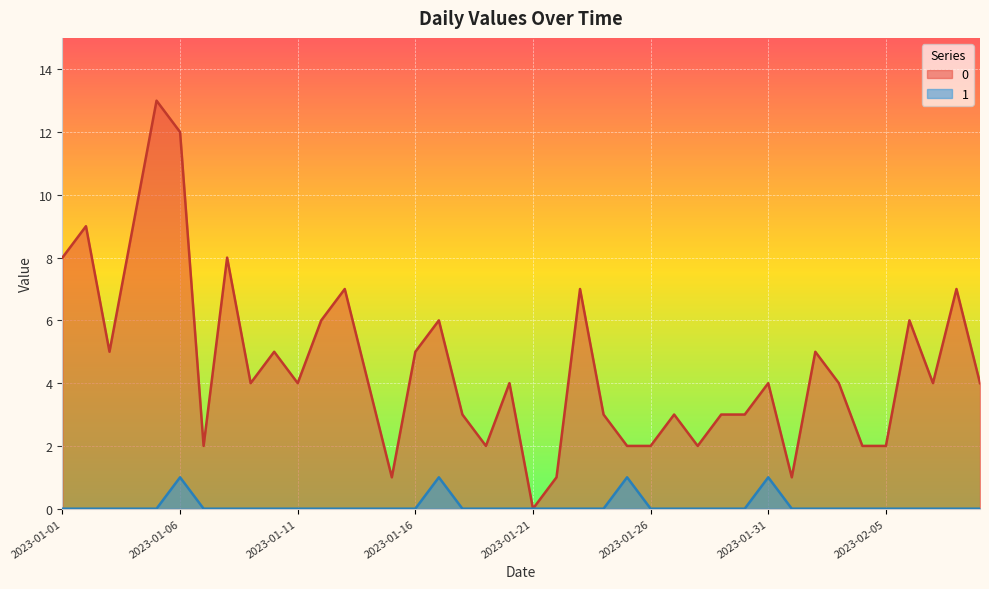

Rank the series by their average value, from highest to lowest.

0, 1